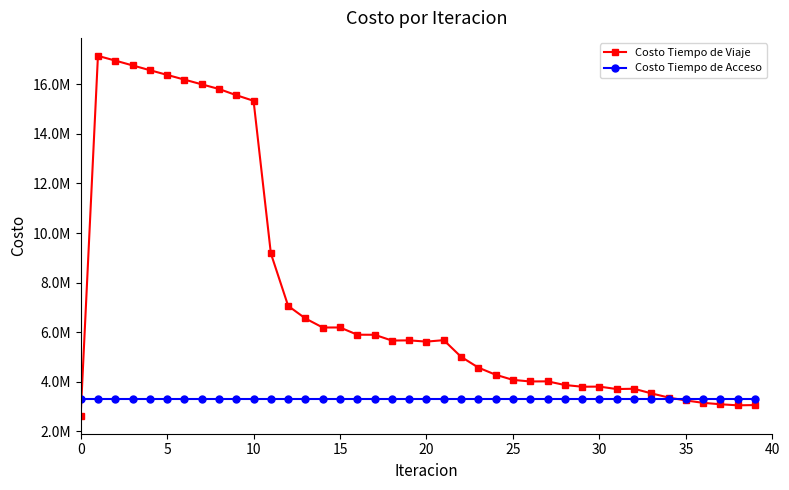

Which series has the largest range (max minus min)?

Costo Tiempo de Viaje